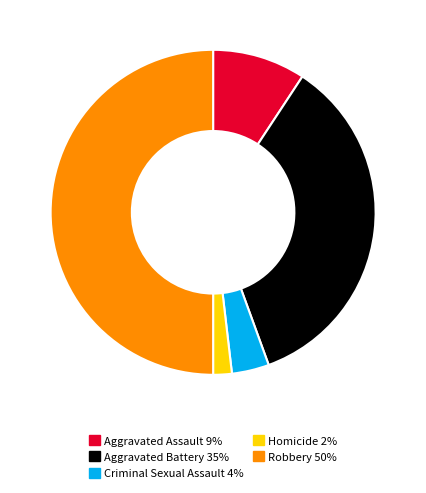

Does Criminal Sexual Assault 4% account for over 50% of the chart?

No